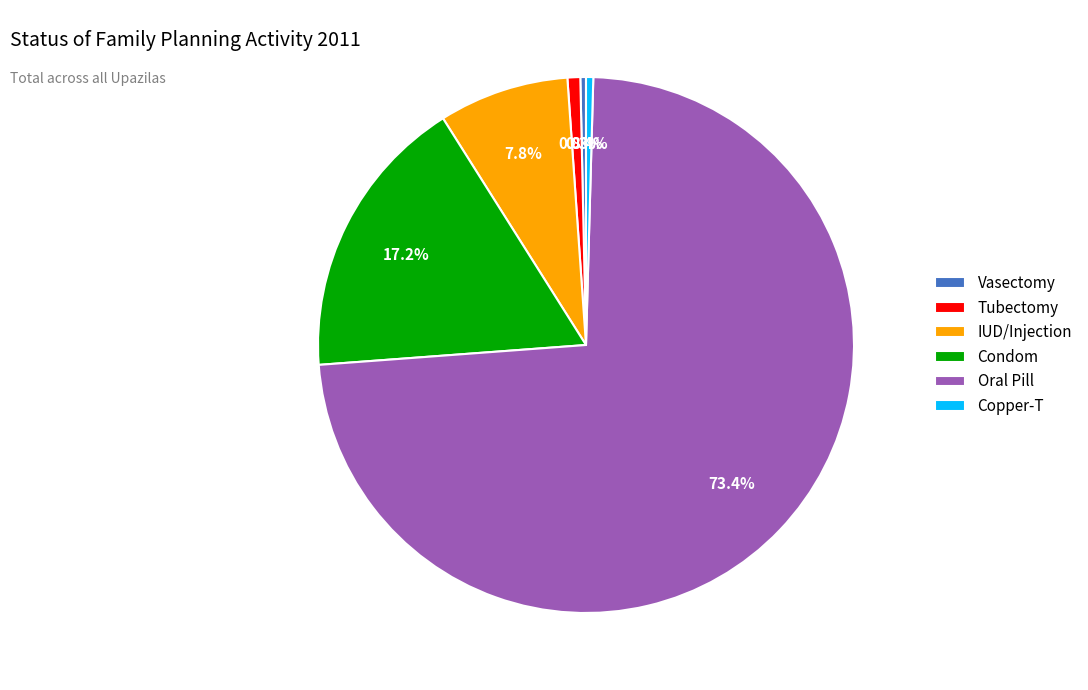

Which has a higher value, Condom or Tubectomy?

Condom